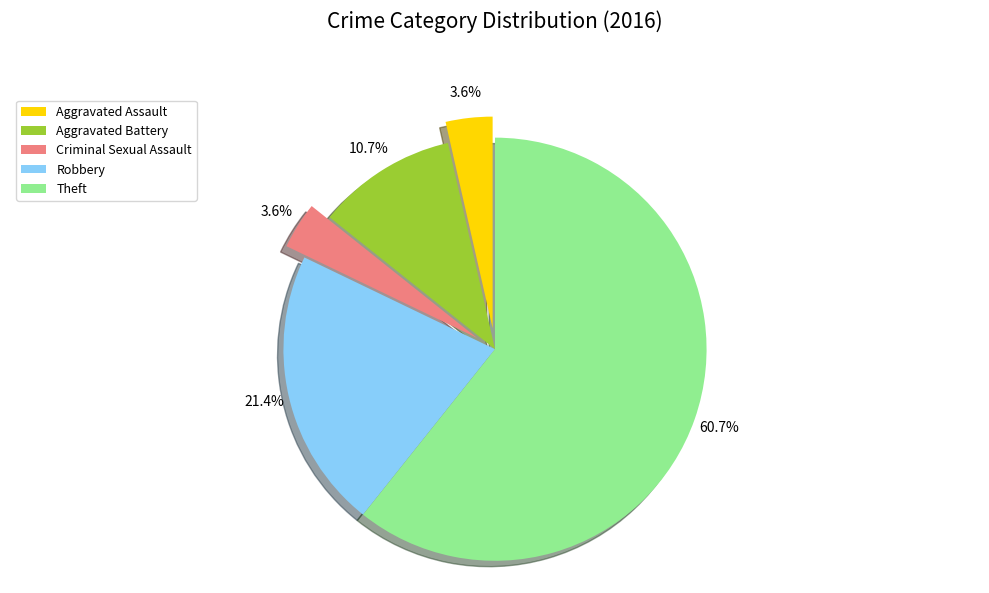

To the nearest percent, what is the difference between the Robbery and Theft slice percentages?

39%